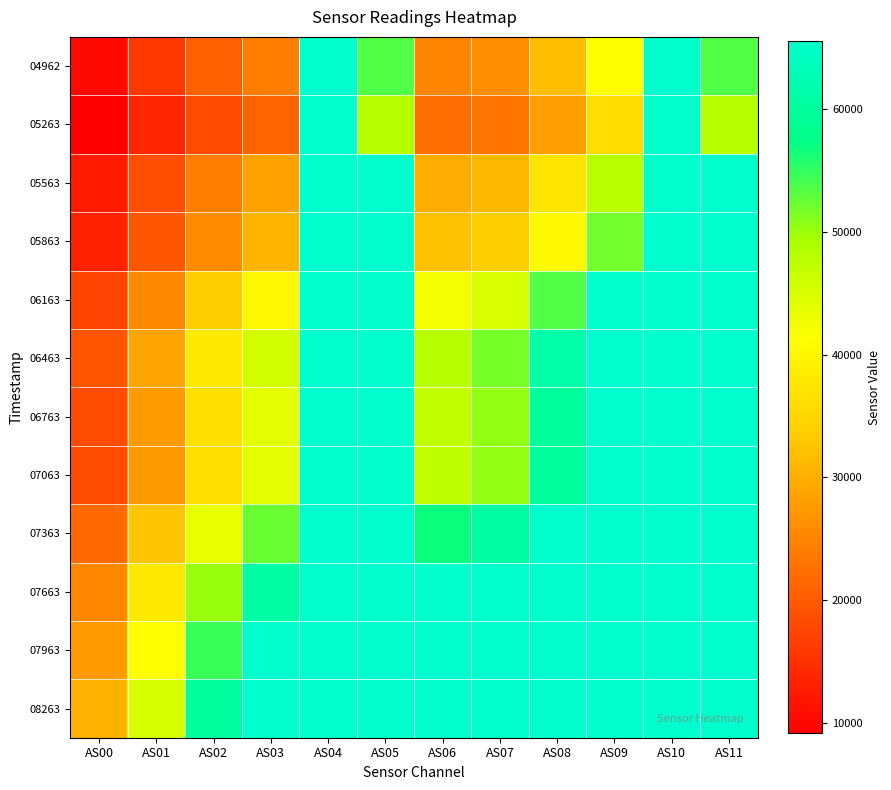

Which series has the largest total across all categories?

08263